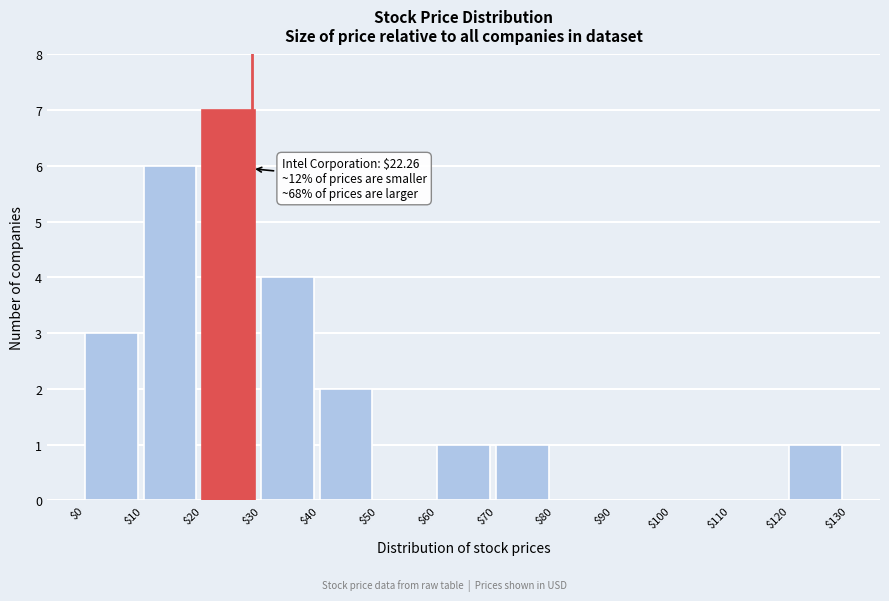

Which range on the x-axis has the tallest bar?

$20 to $30